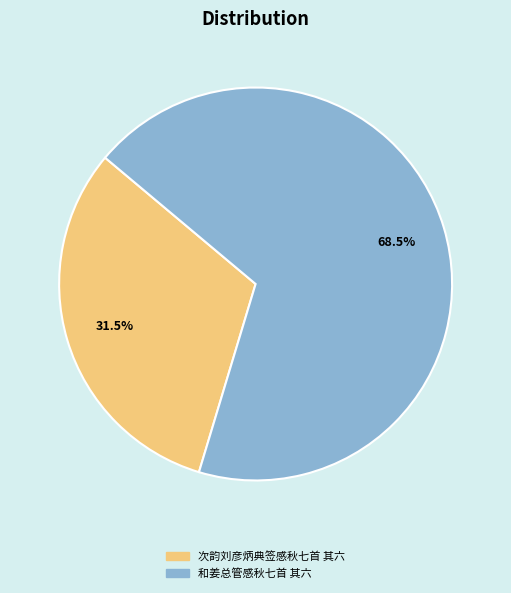

What percentage is NOT represented by 和姜总管感秋七首 其六?

31.5%